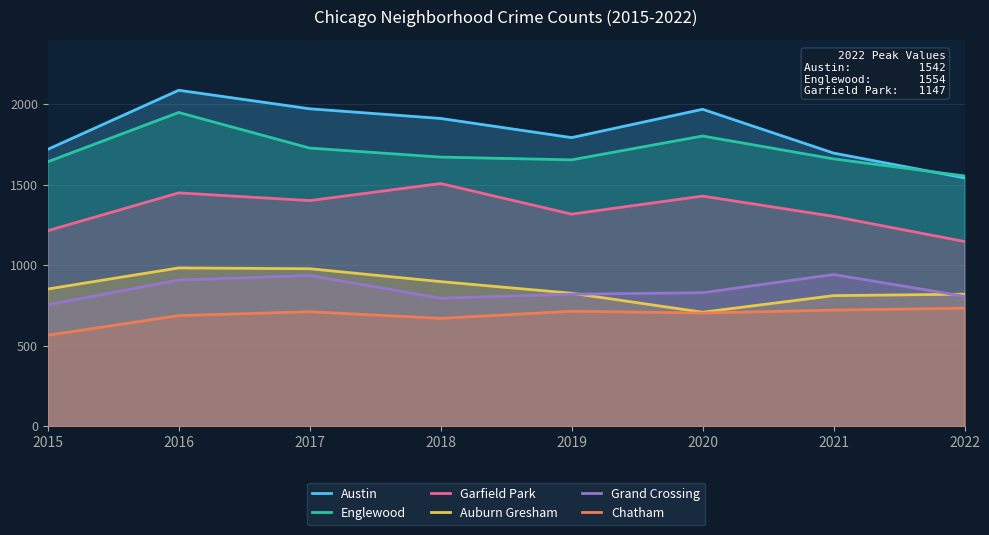

What is the approximate value of Austin at 2020?

1968